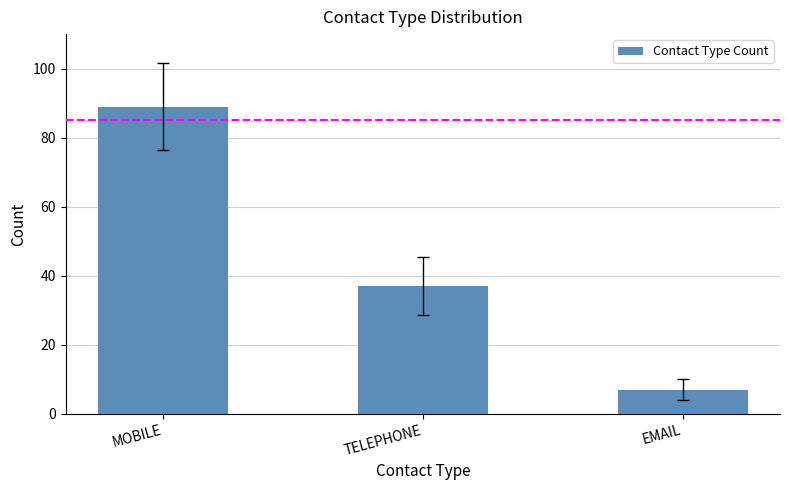

How many distinct data groups are displayed?

1